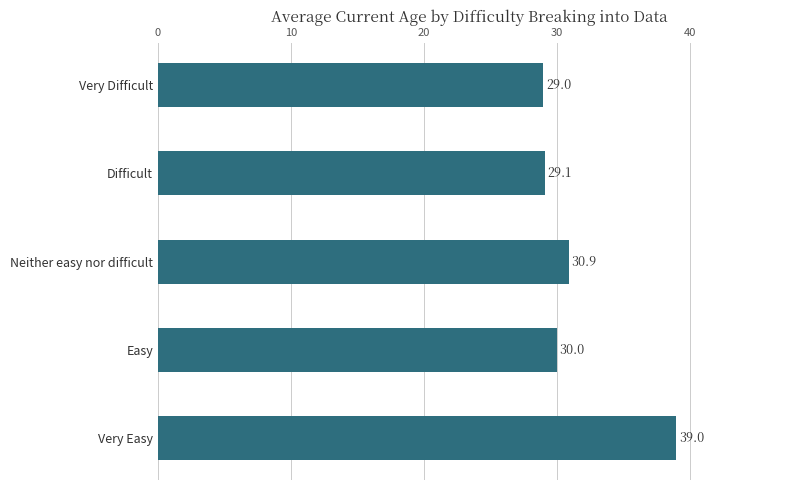

What is the maximum value shown in the chart?

39.0